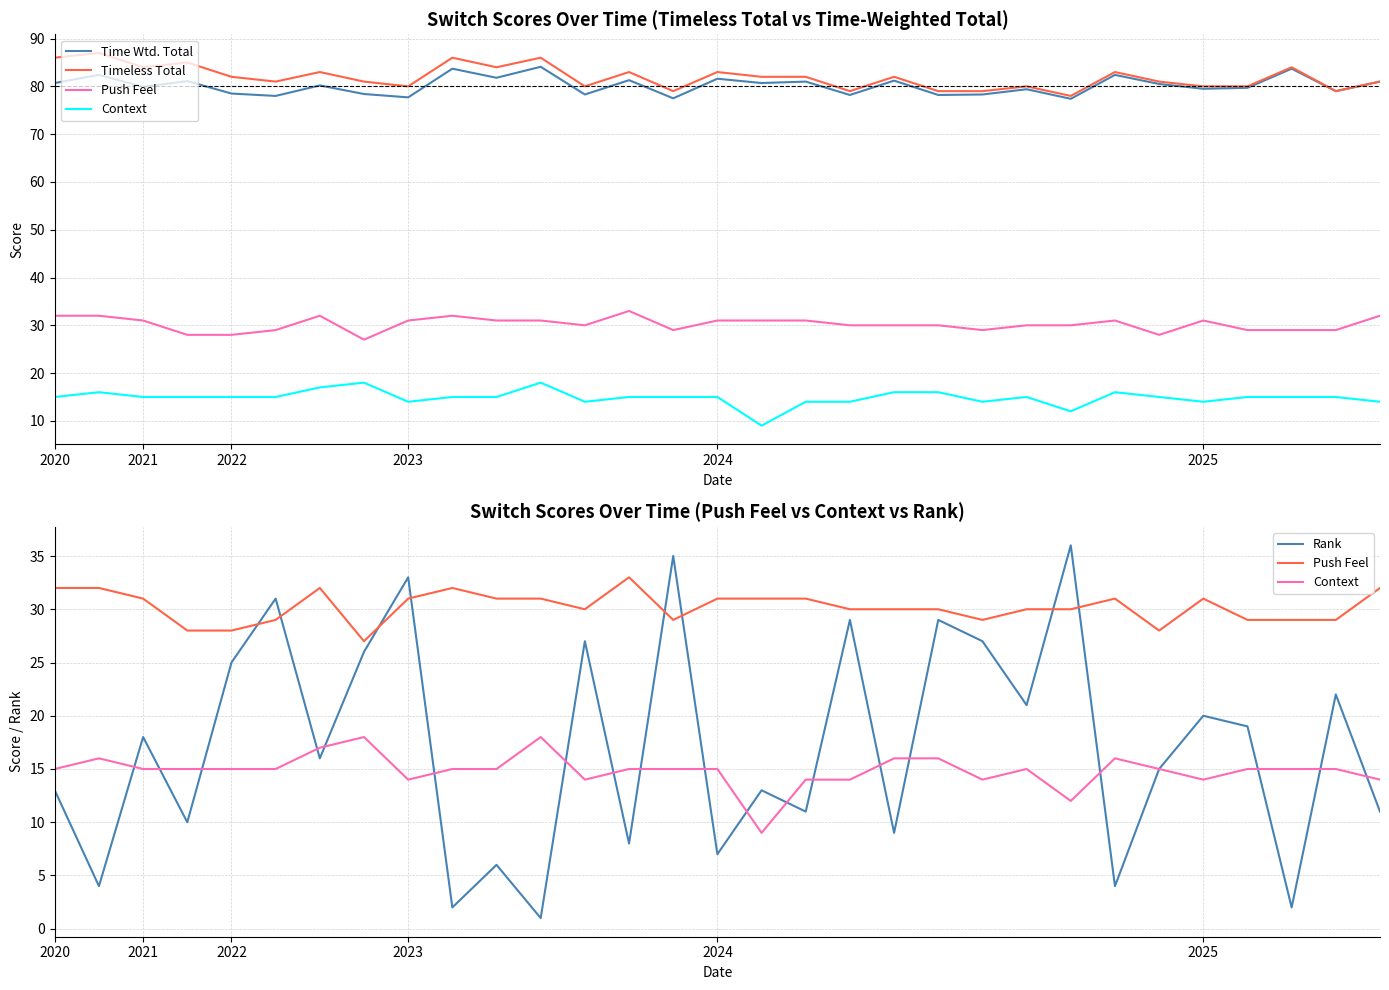

Between 7 and 21, which series saw the biggest shift?

Context